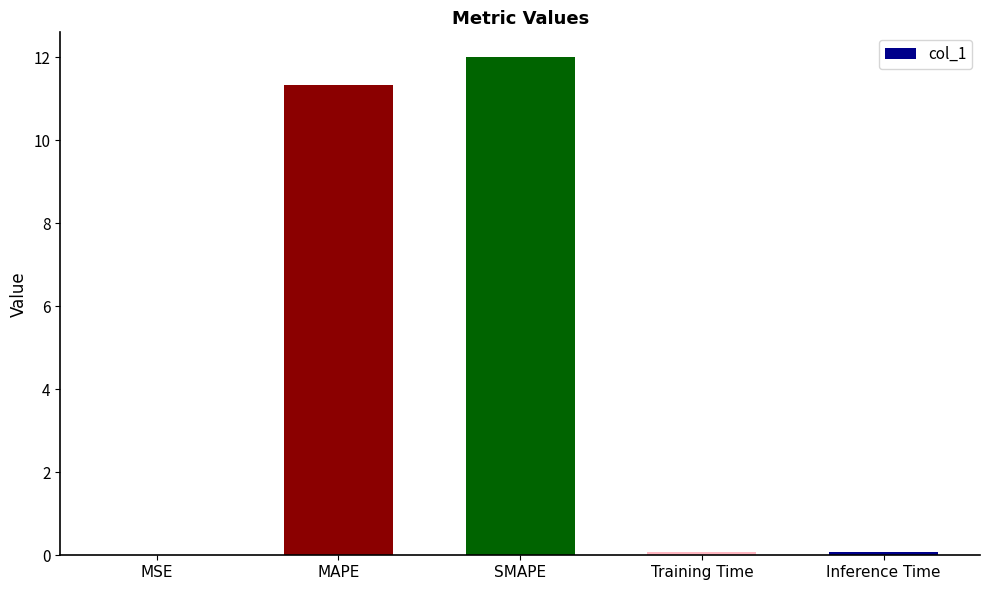

Is it true that the value at MAPE is 14.9?

False